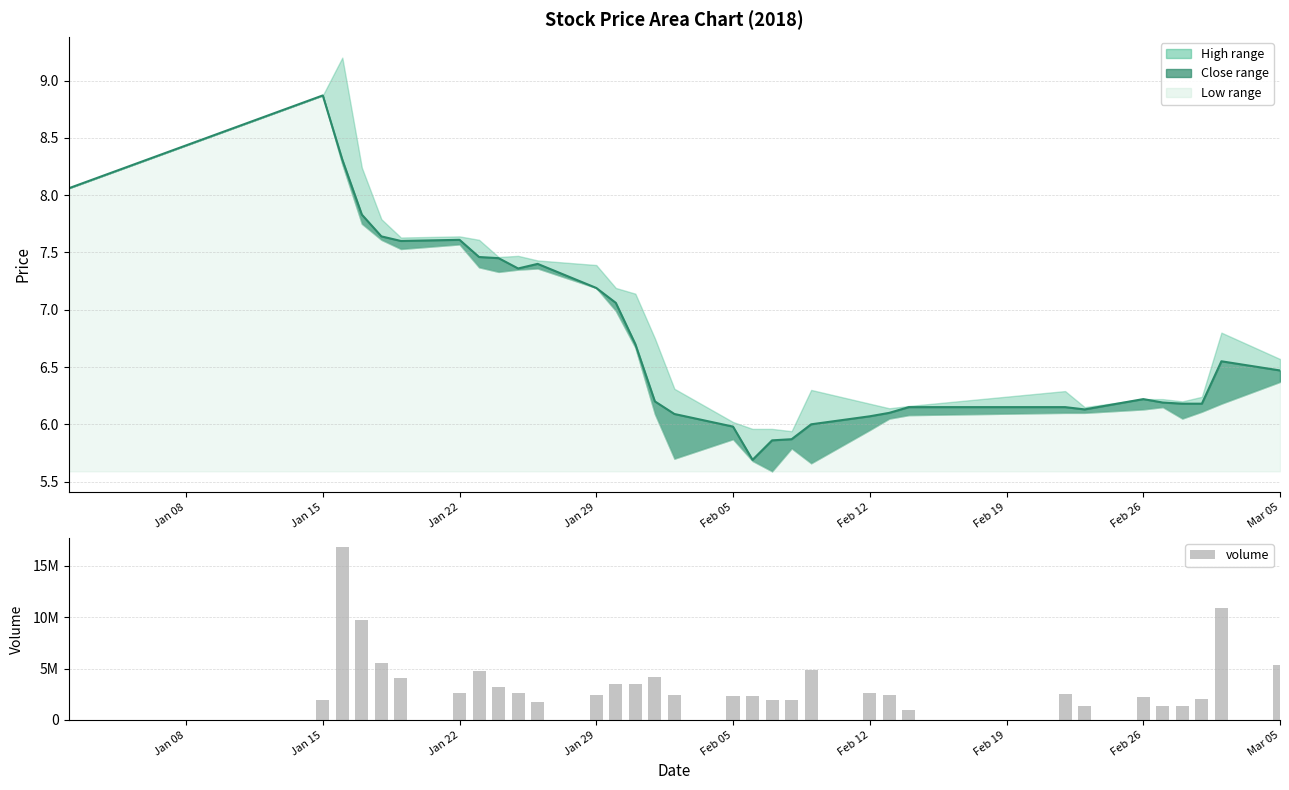

What is the greatest value displayed?

16890051